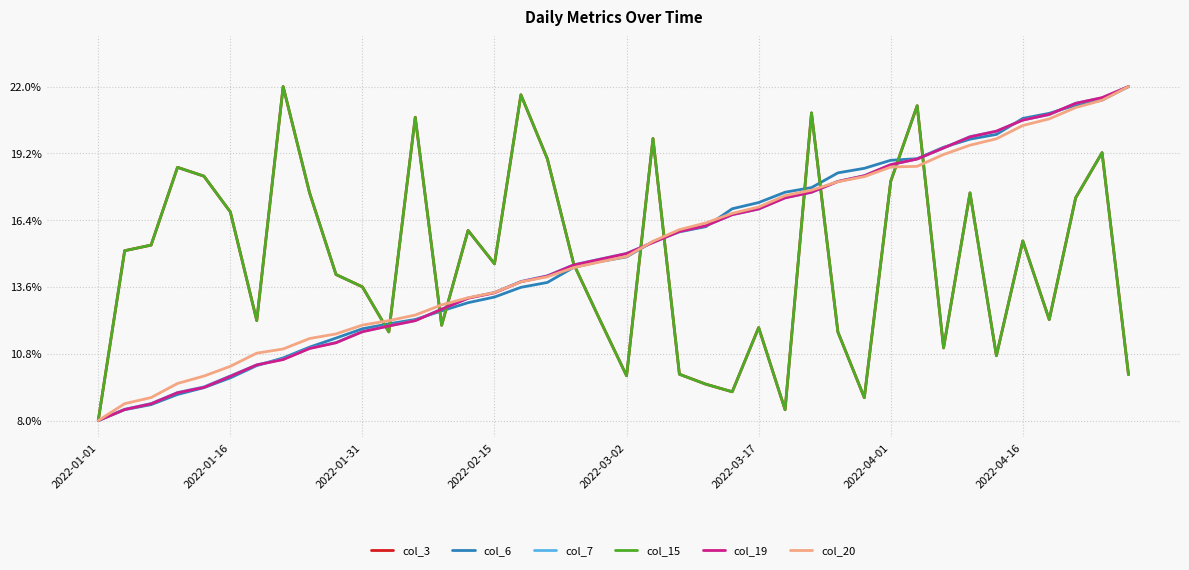

Does the chart have visible grid lines?

Yes